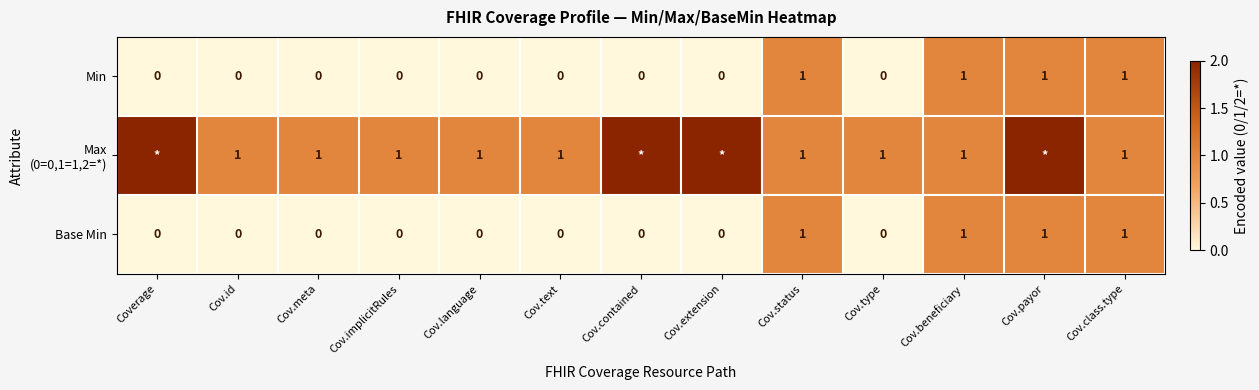

What is the total value across all series at Cov.payor?

4